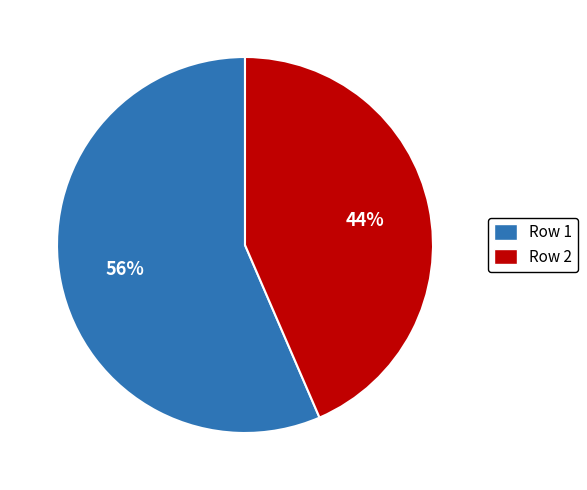

To the nearest percent, what is the average slice percentage?

50%